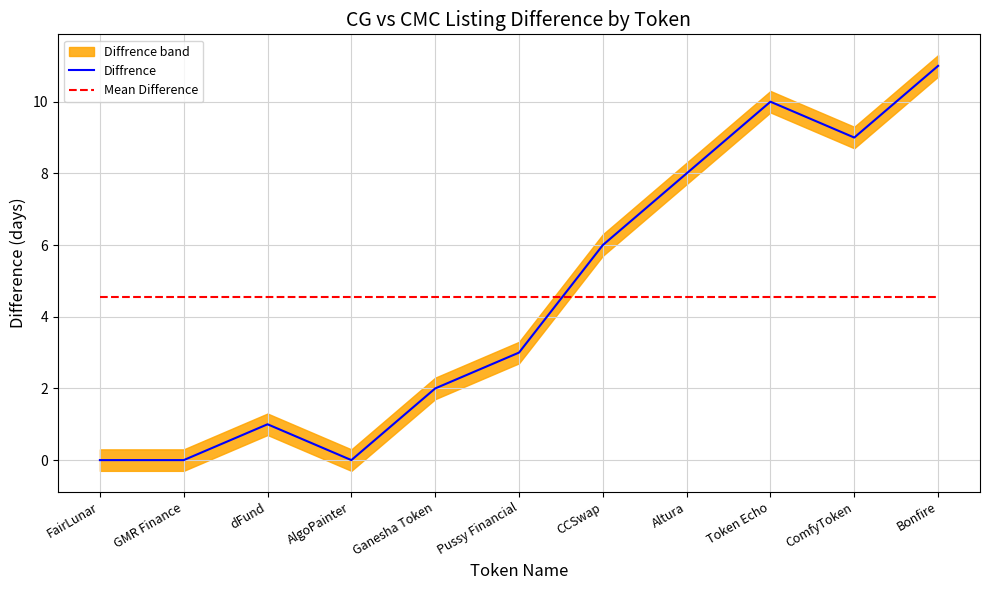

How many data points does each series have?

11